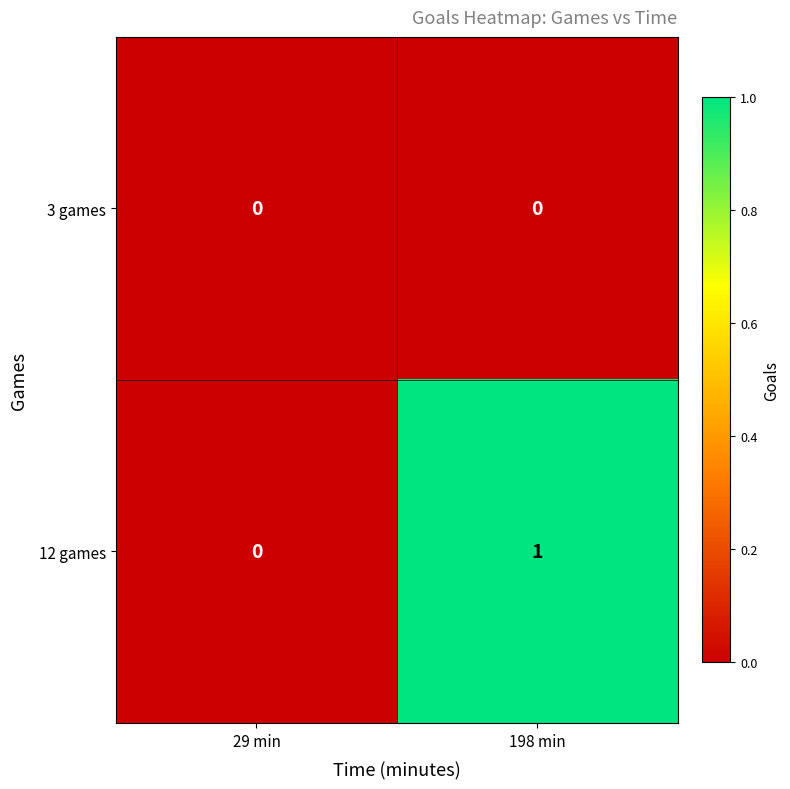

List the series in order of their overall mean, lowest first.

3 games, 12 games